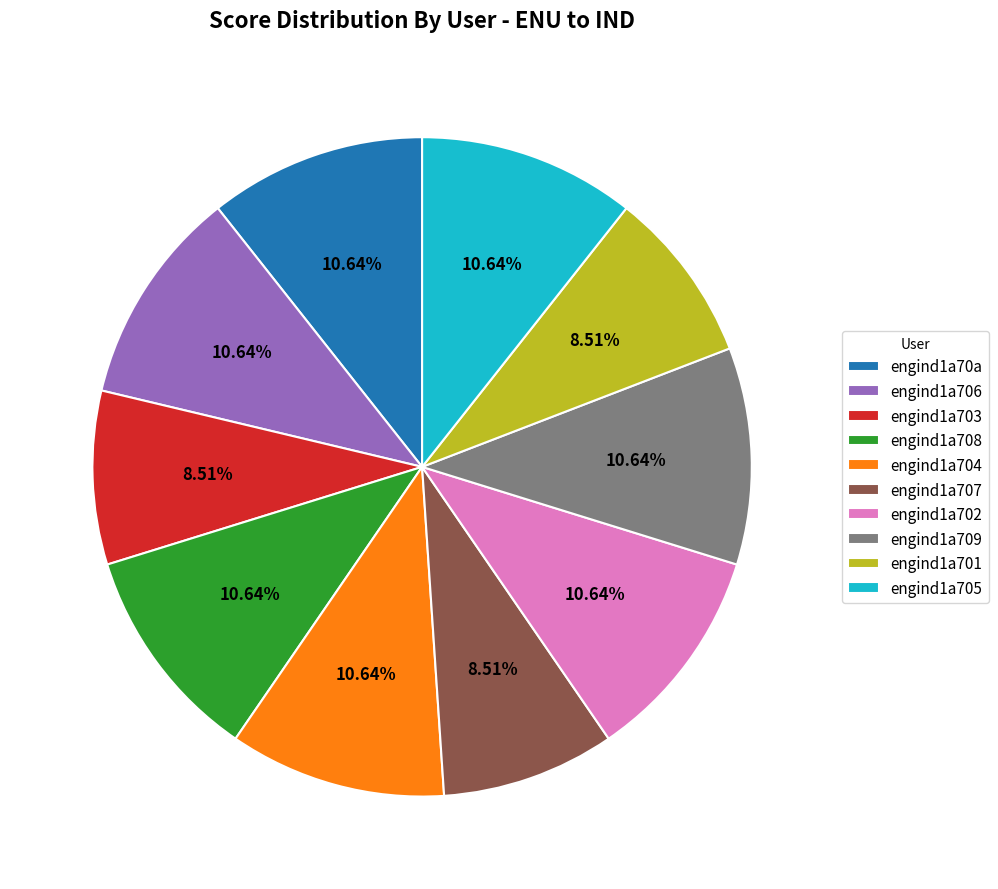

To the nearest percent, what percentage of the pie is engind1a703?

9%